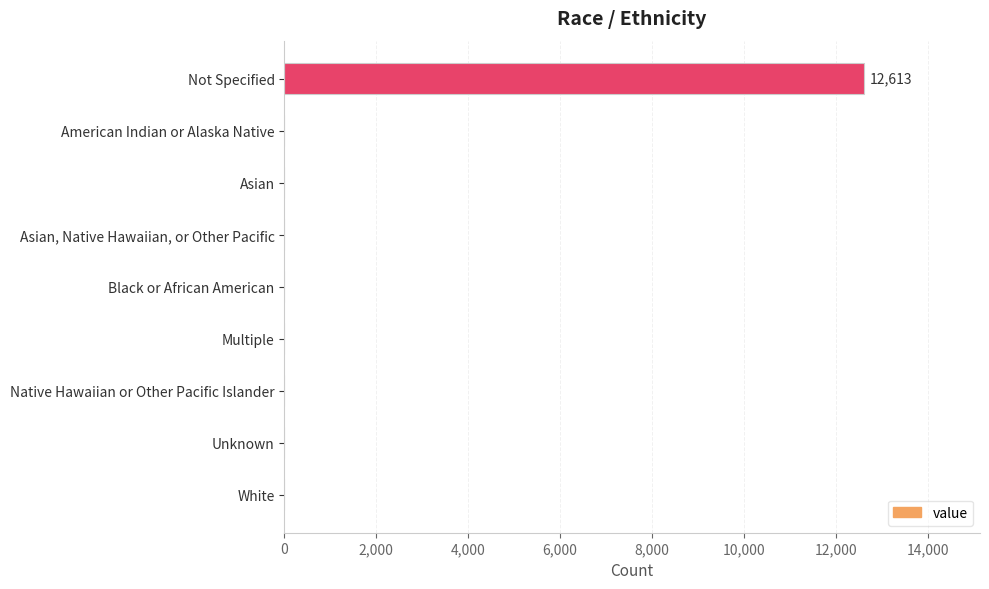

Between Not Specified and Unknown, which is larger?

Not Specified